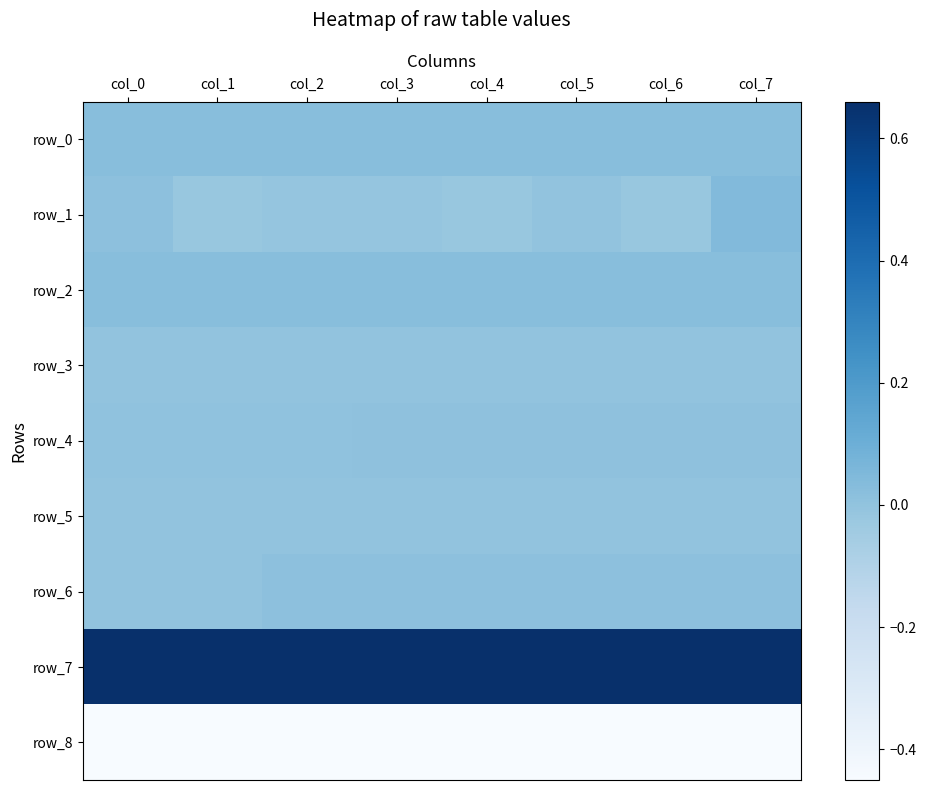

At which label is row_8 closest to 0?

col_0